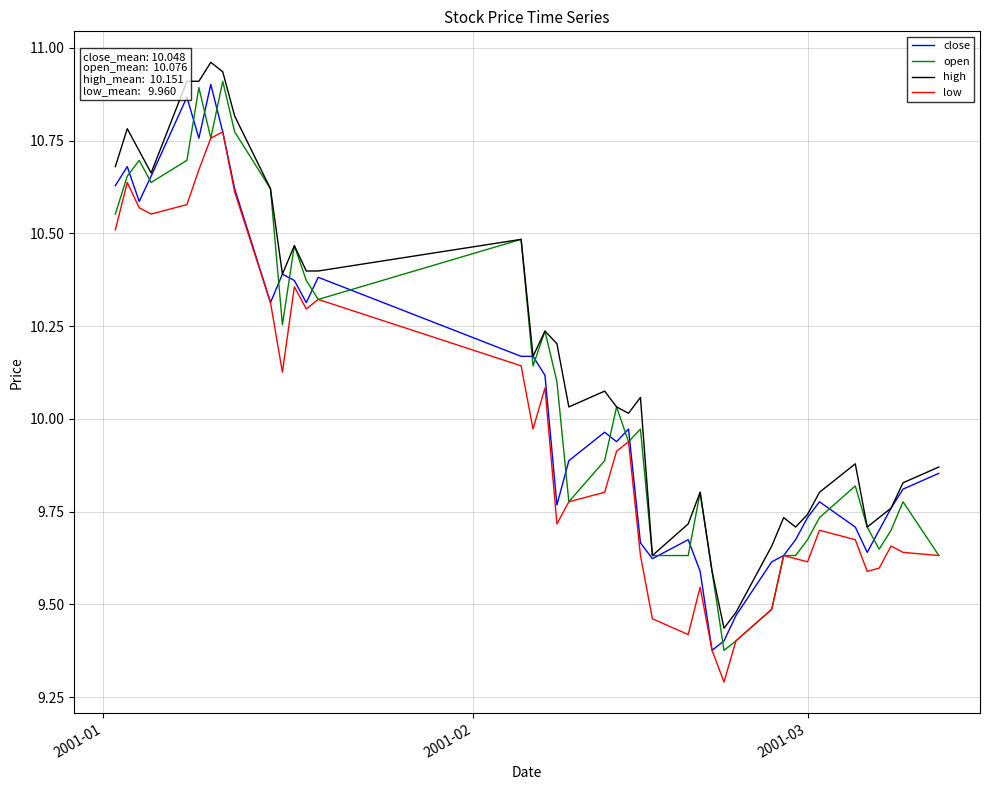

Which series has the largest total across all categories?

high